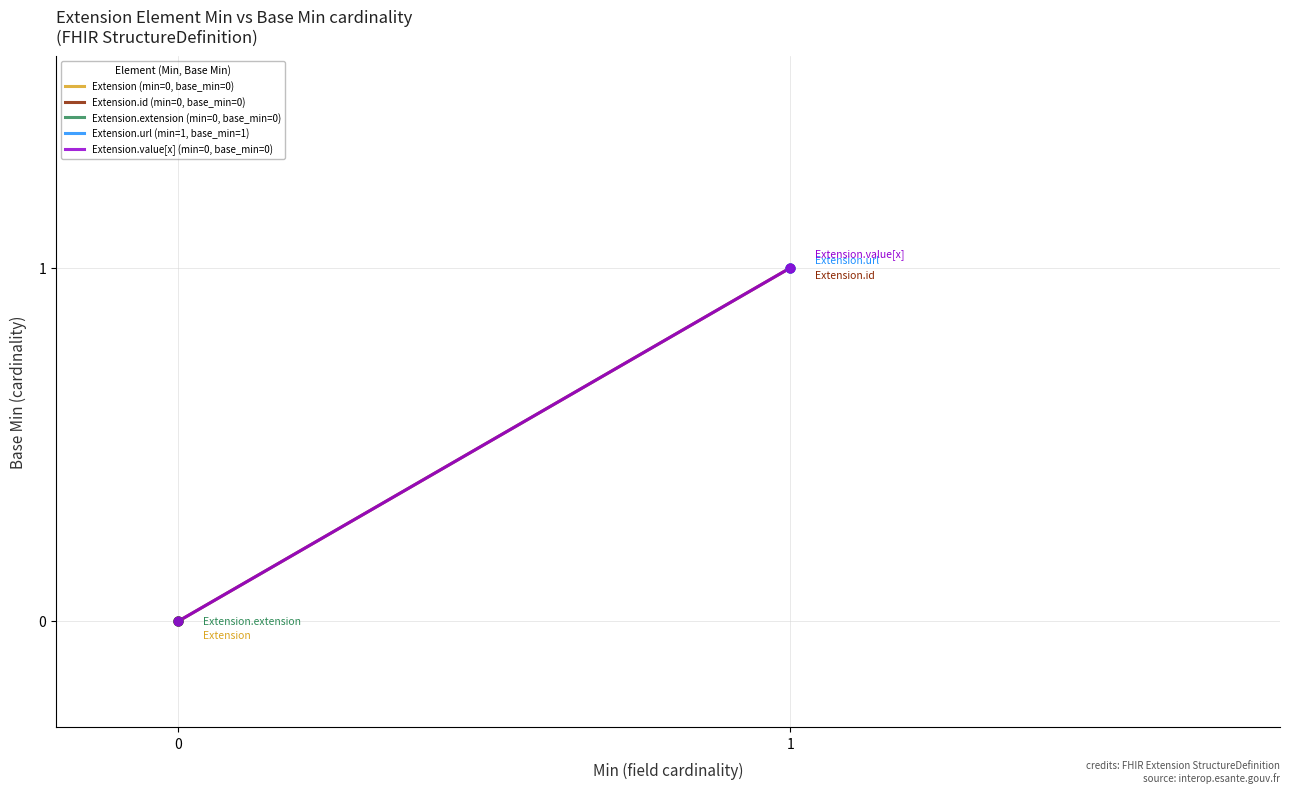

Which series contains the highest Y value?

Extension.id (min=0, base_min=0)